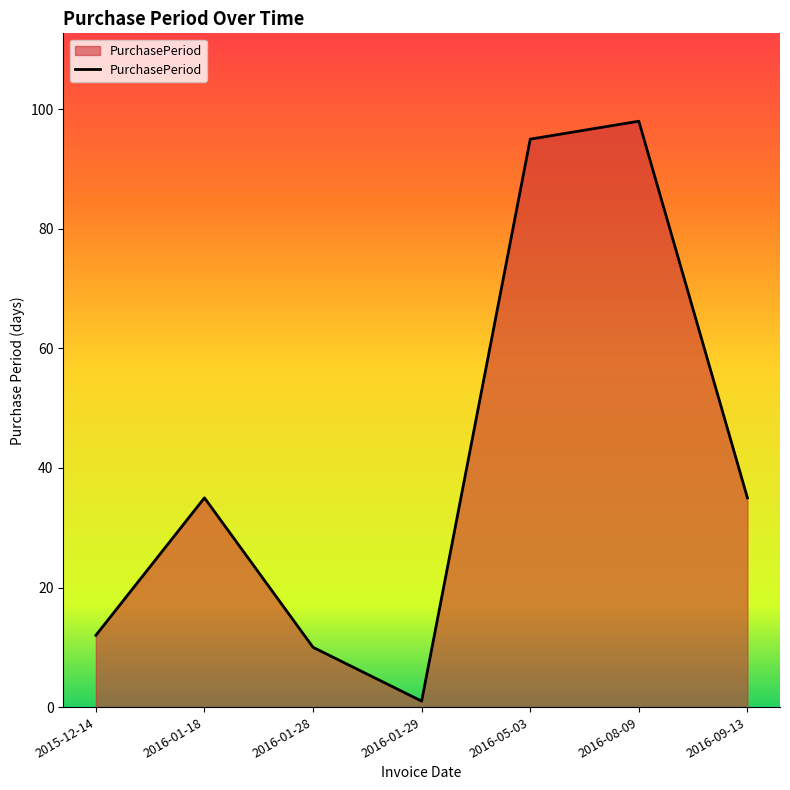

Reading right to left, extract all data points from this chart.

2016-09-13=35	2016-08-09=98	2016-05-03=95	2016-01-29=1	2016-01-28=10	2016-01-18=35	2015-12-14=12